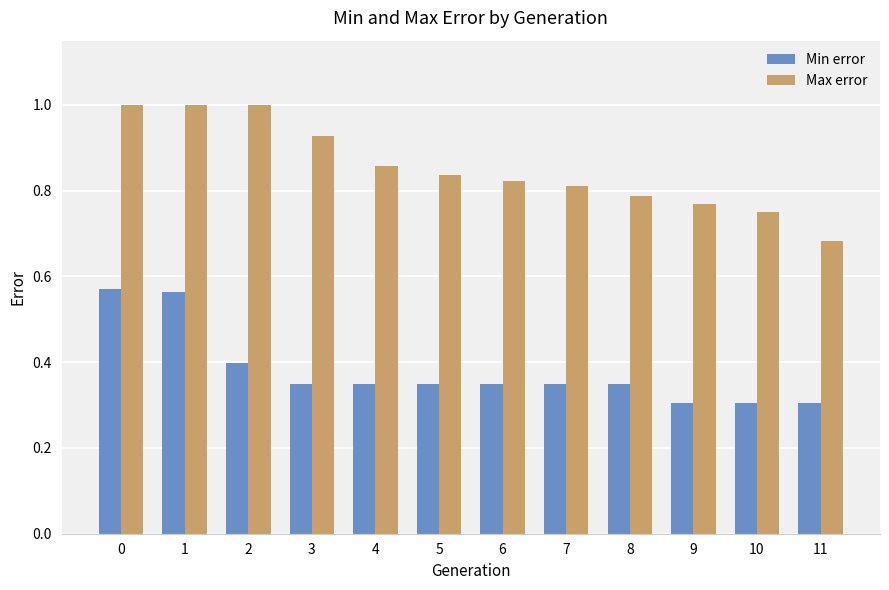

How many bars are there in total?

24